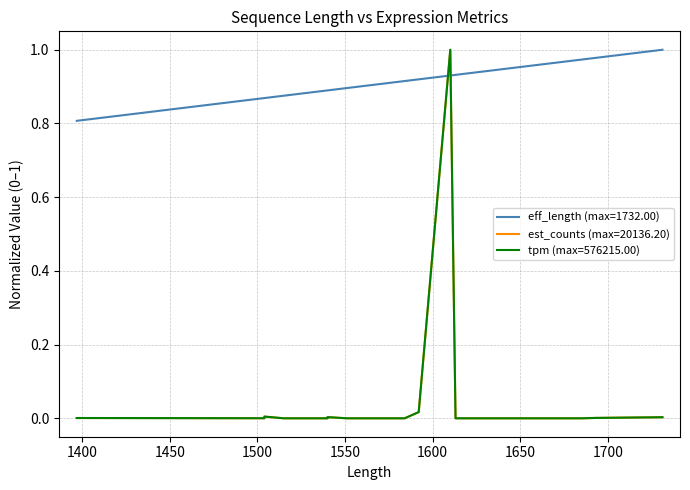

Is it true that tpm equals 0.0 at 1592?

False